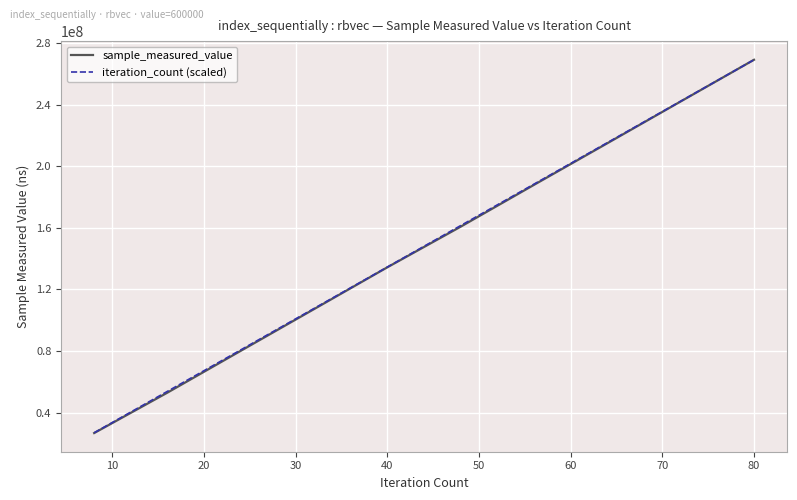

Which series has the widest spread of values?

sample_measured_value